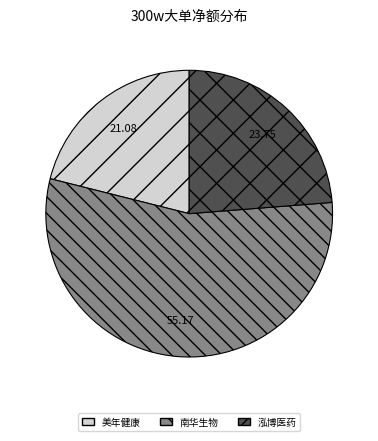

Does 南华生物 represent more than half of the total?

Yes